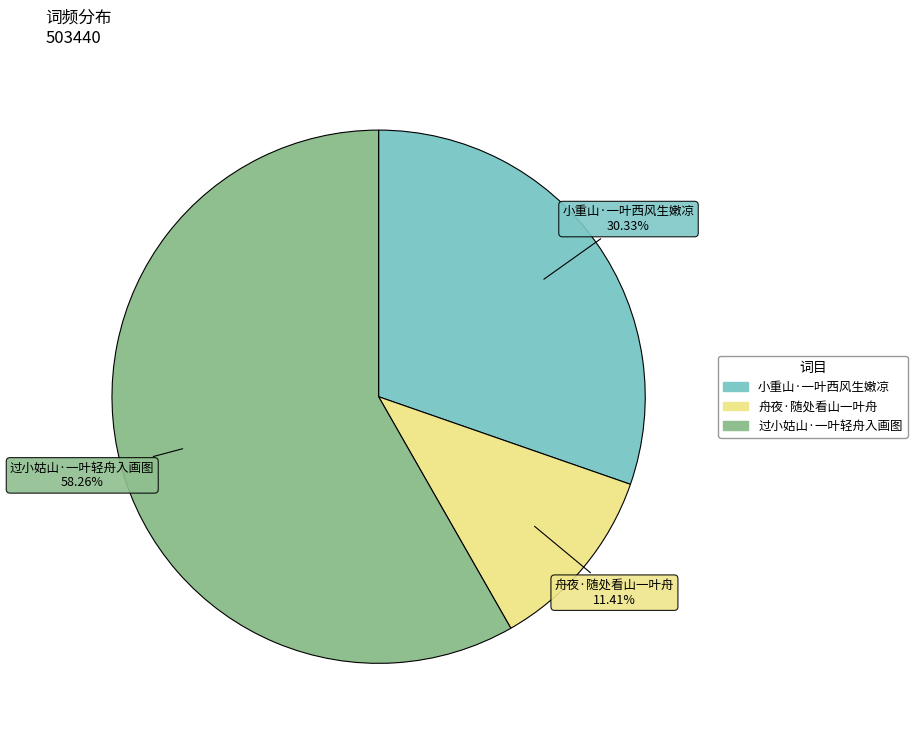

To the nearest percent, what portion does 舟夜·随处看山一叶舟 represent?

11%